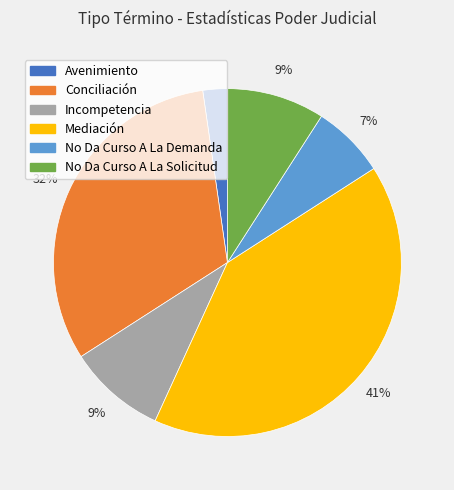

Which slice is the smallest?

Avenimiento